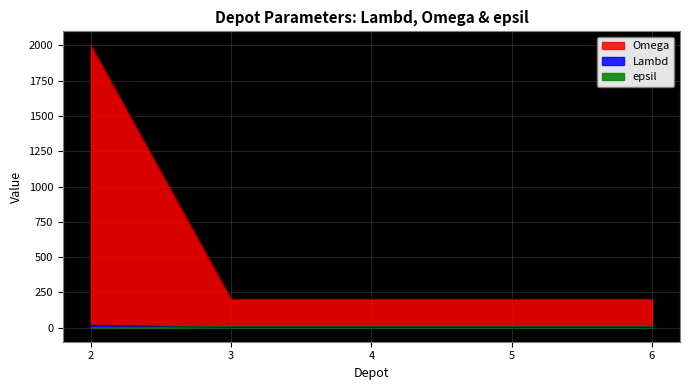

What is the value of the epsil point at the 5th from the left?

7